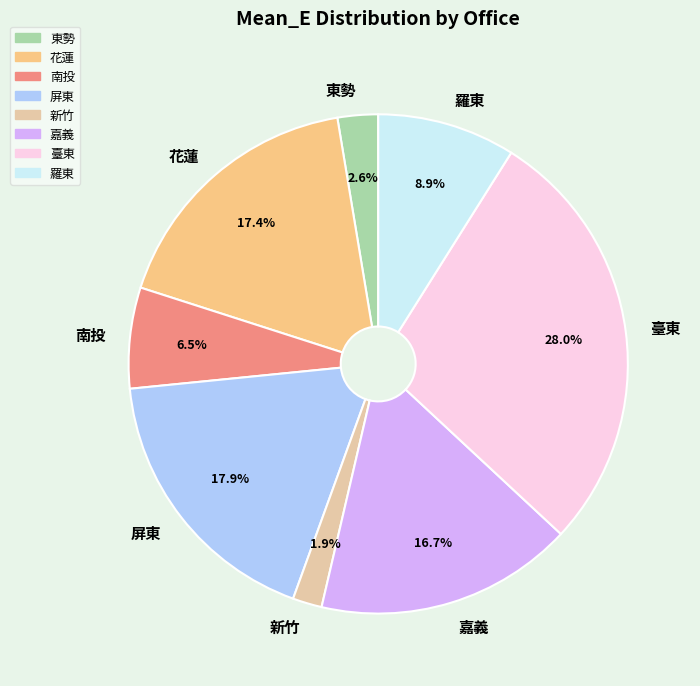

True or false: 羅東 accounts for 9% of the total.

True